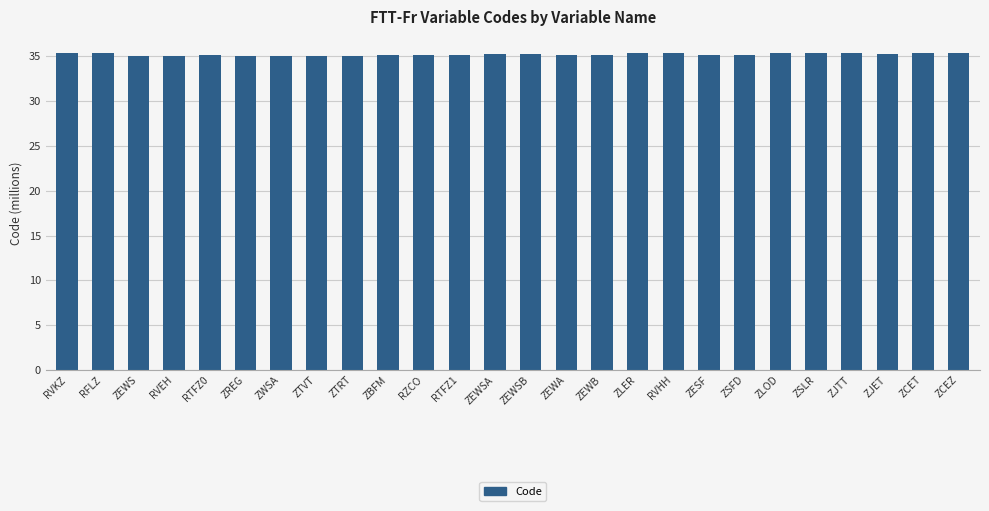

What position from the left is RZCO?

11